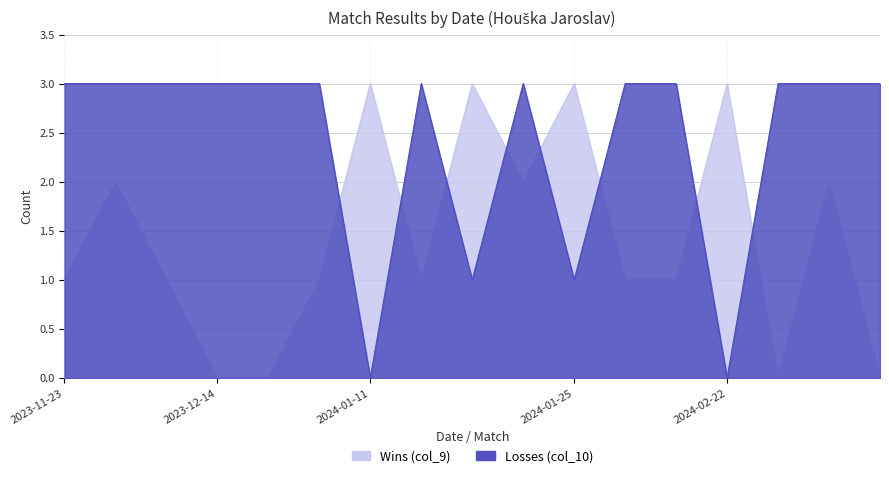

Count the number of categories in the chart.

17